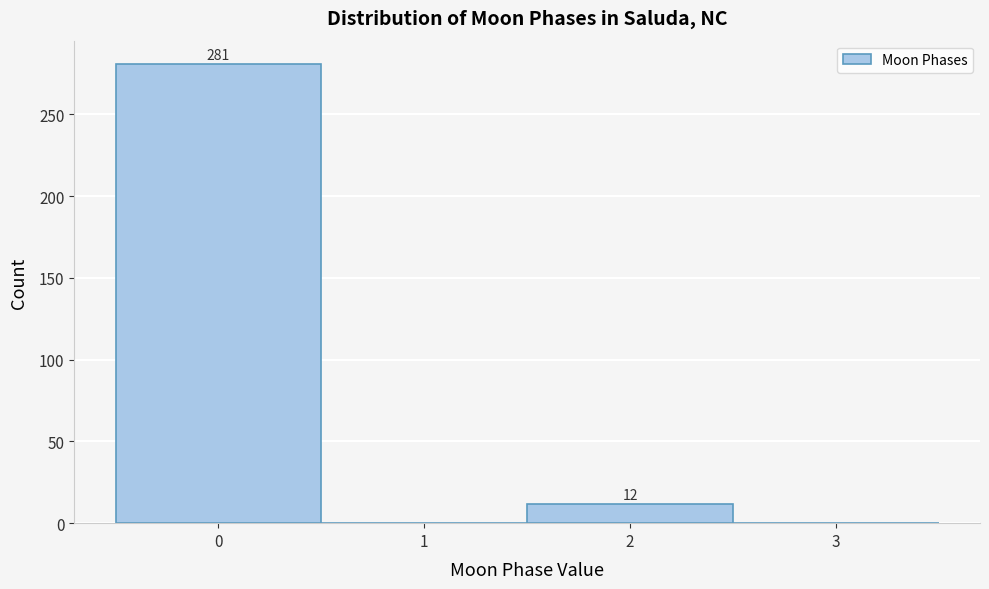

Which range on the x-axis has the tallest bar?

-0.5 to 0.5